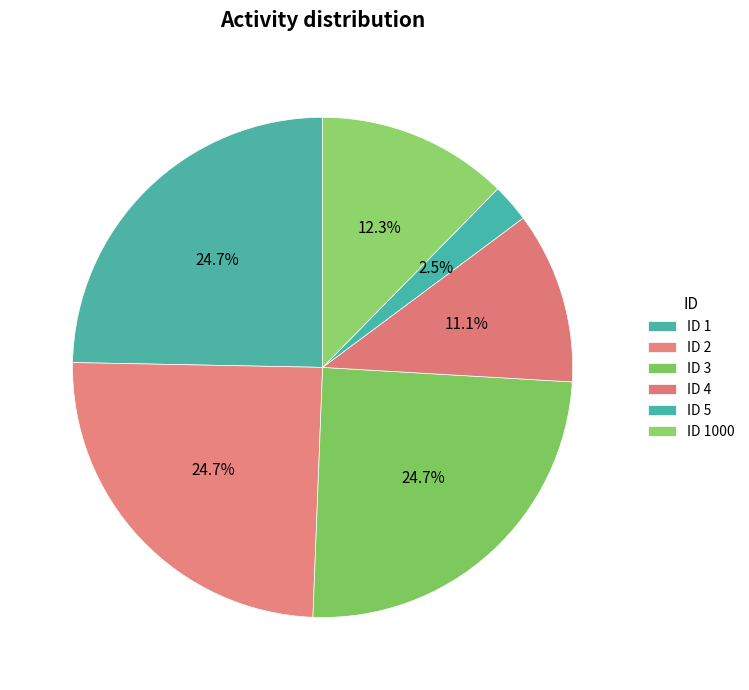

Count the number of slices in the pie.

6